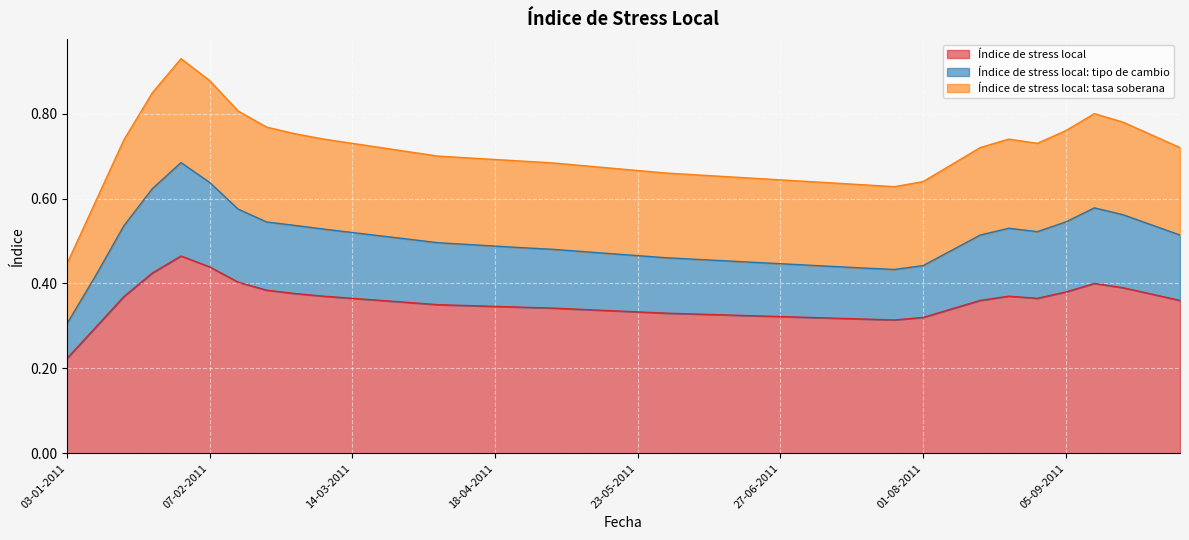

Which category has the lowest value in the Índice de stress local series?

03-01-2011